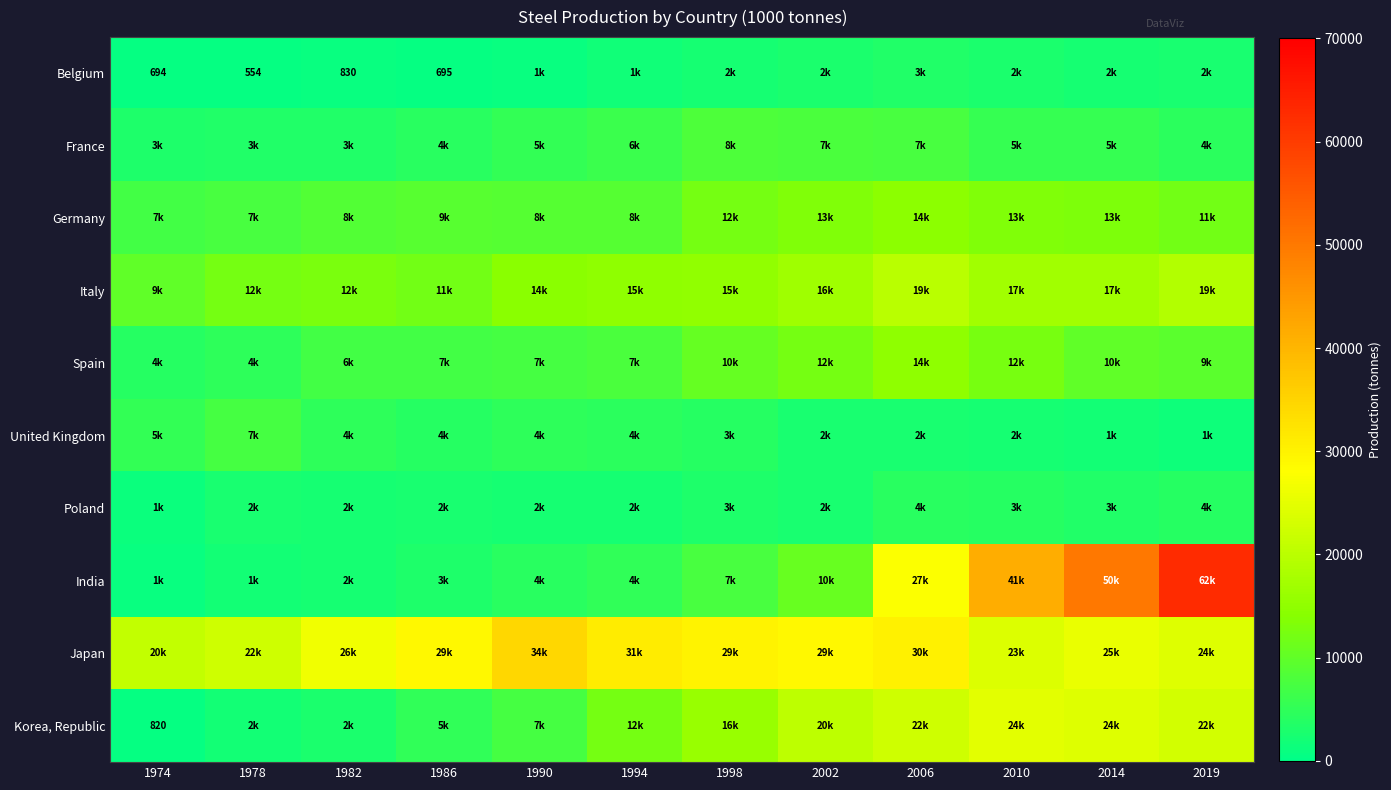

Which series has the widest spread of values?

India